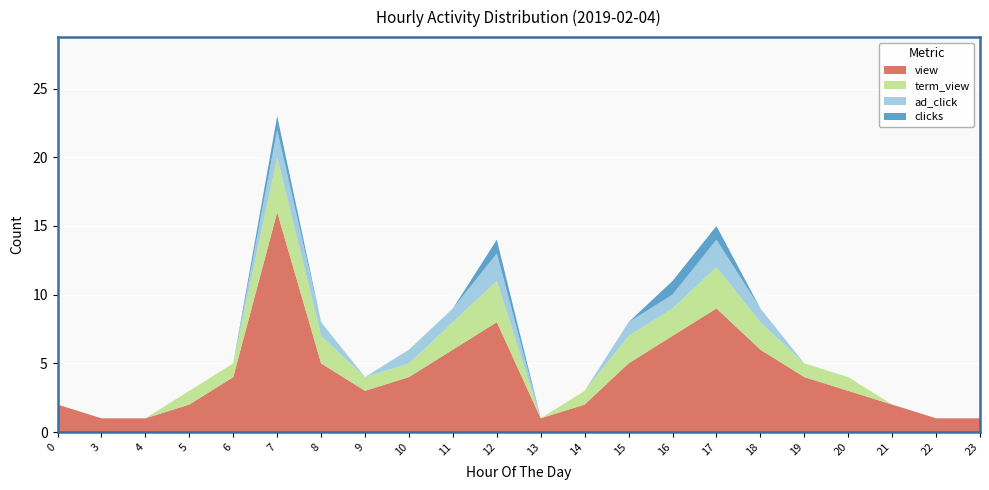

The view series shows 6 at 19. True or false?

False